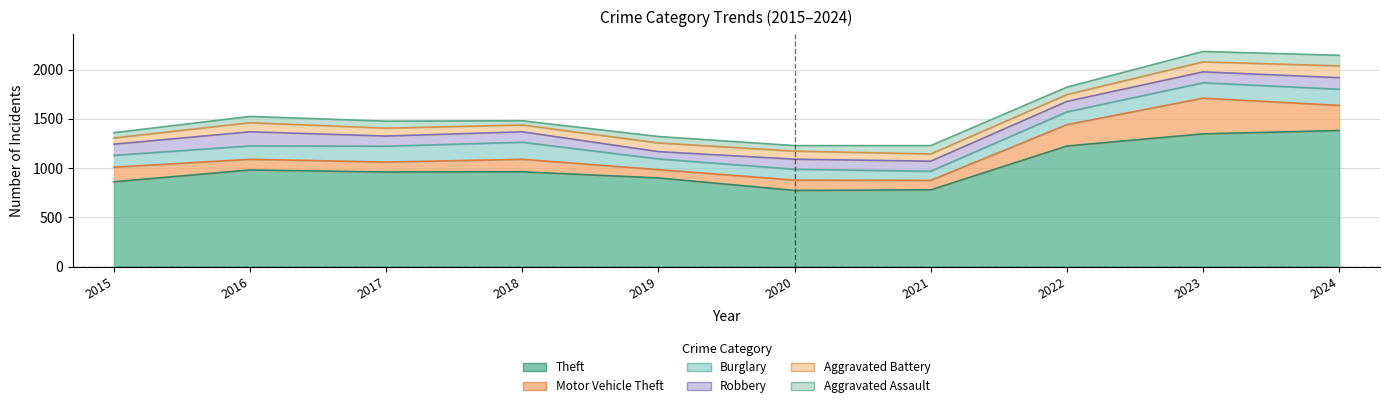

Rank the series at 2017 from highest to lowest value.

Theft, Burglary, Robbery, Motor Vehicle Theft, Aggravated Battery, Aggravated Assault